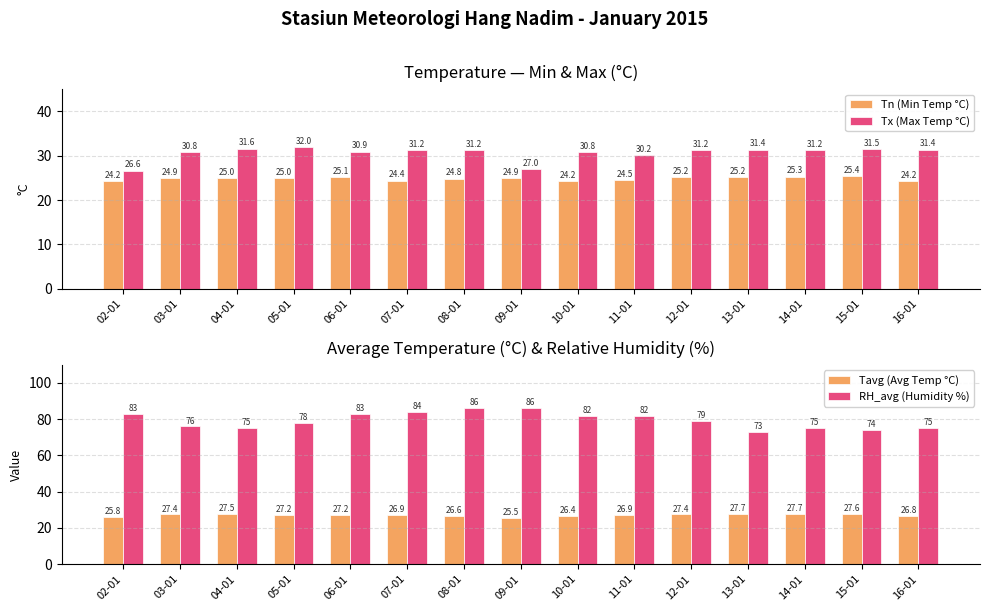

Are the bars horizontal?

No